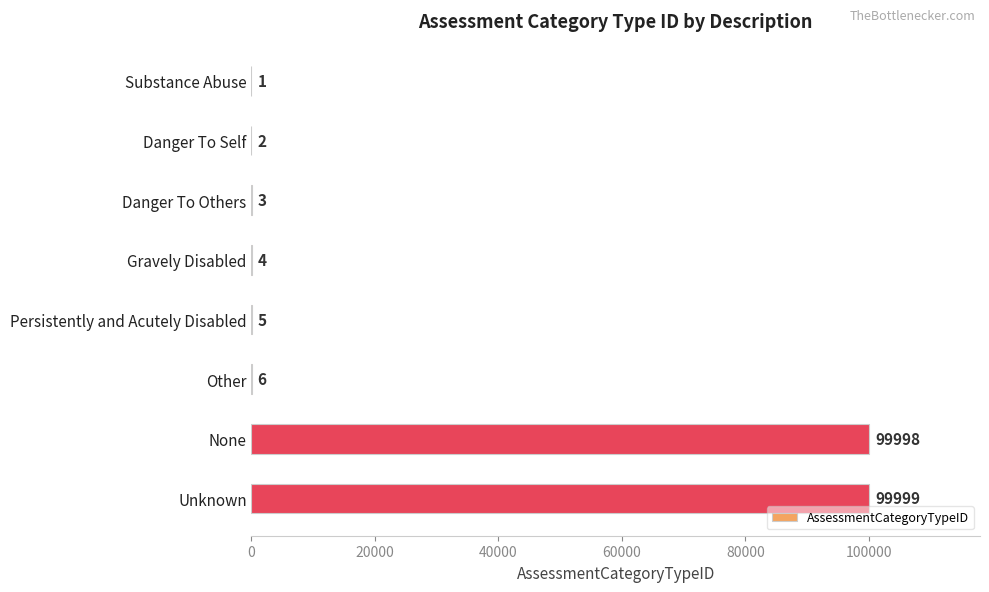

What is the maximum value shown in the chart?

99999